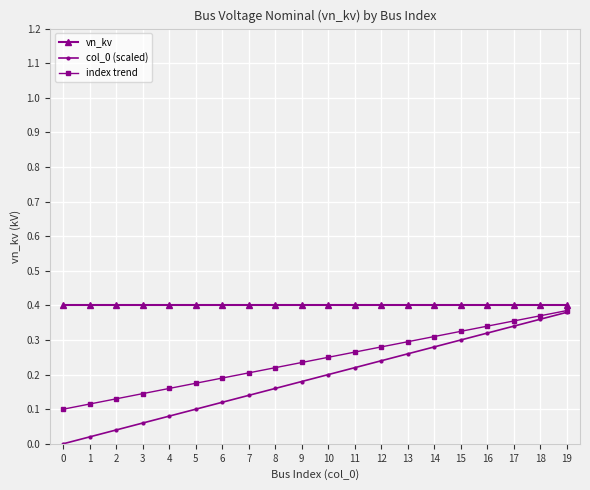

The index trend series shows 0.1 at 0. True or false?

True